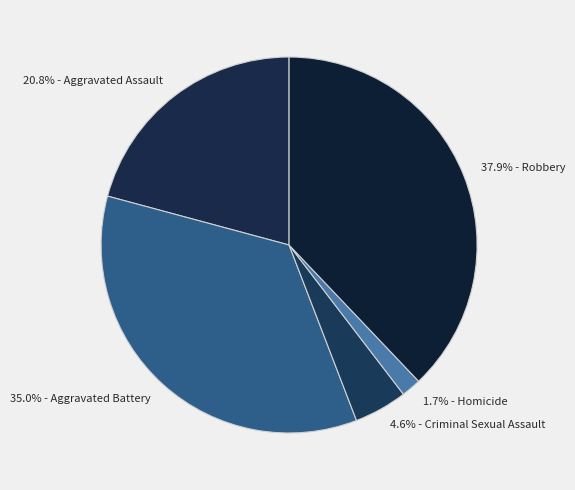

What is the smallest slice in the pie chart?

Homicide